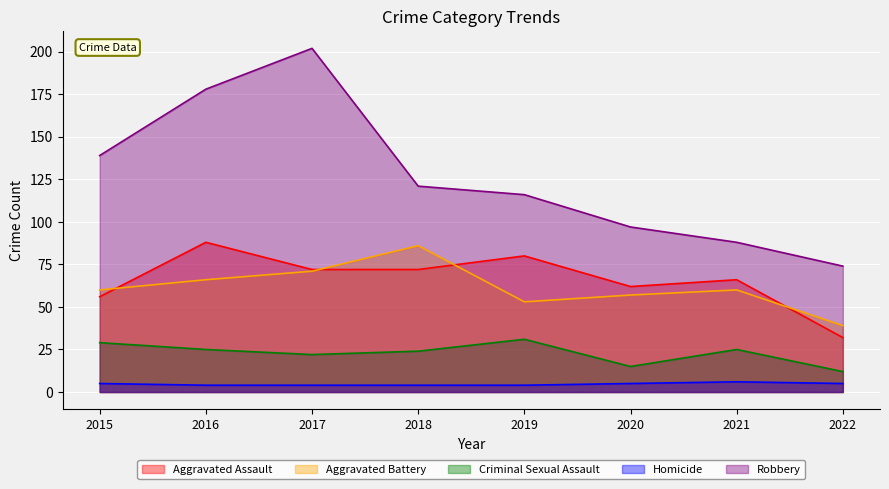

What is the sum of the Robbery values at 2016 and 2015?

317